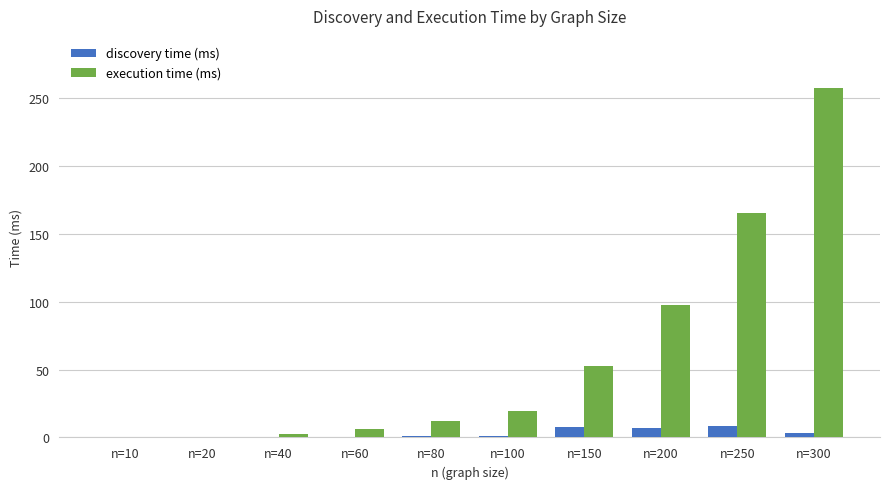

Between n=20 and n=150, which series saw the biggest shift?

execution time (ms)